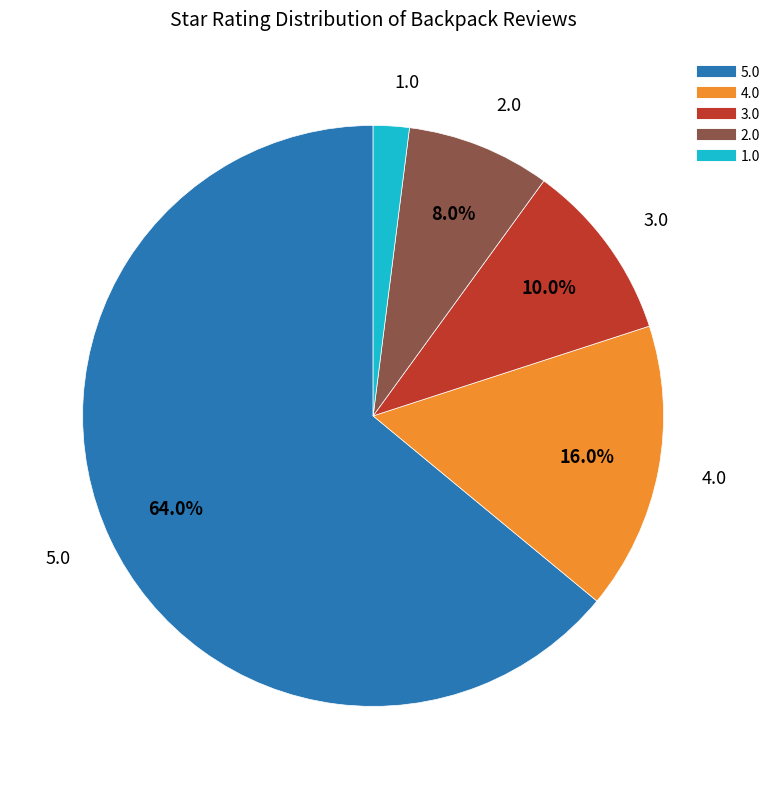

Rank the categories by value from lowest to highest.

1.0, 2.0, 3.0, 4.0, 5.0